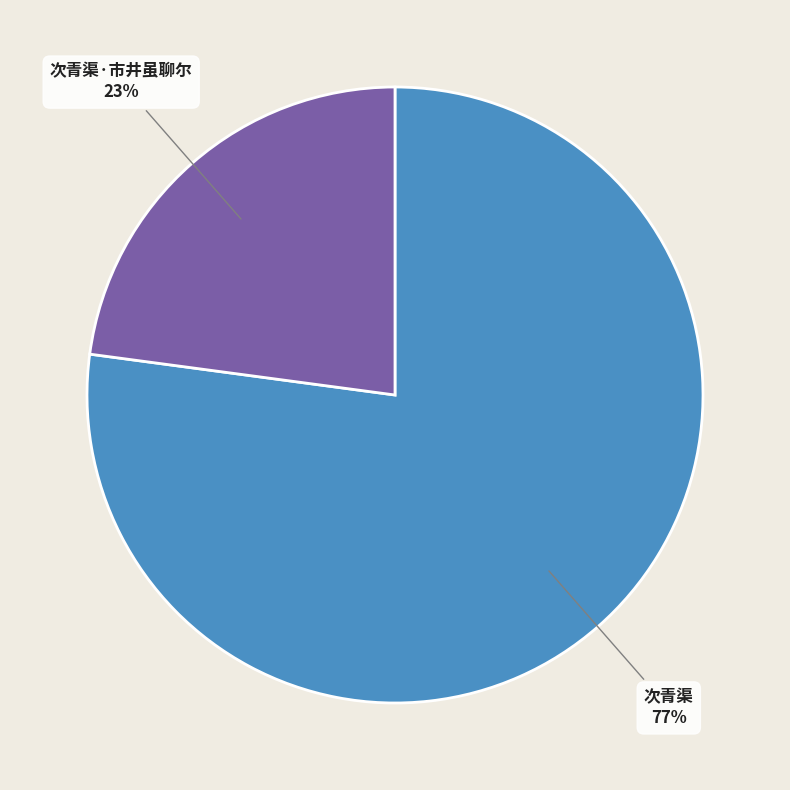

To the nearest percent, what portion does 次青渠 represent?

77%